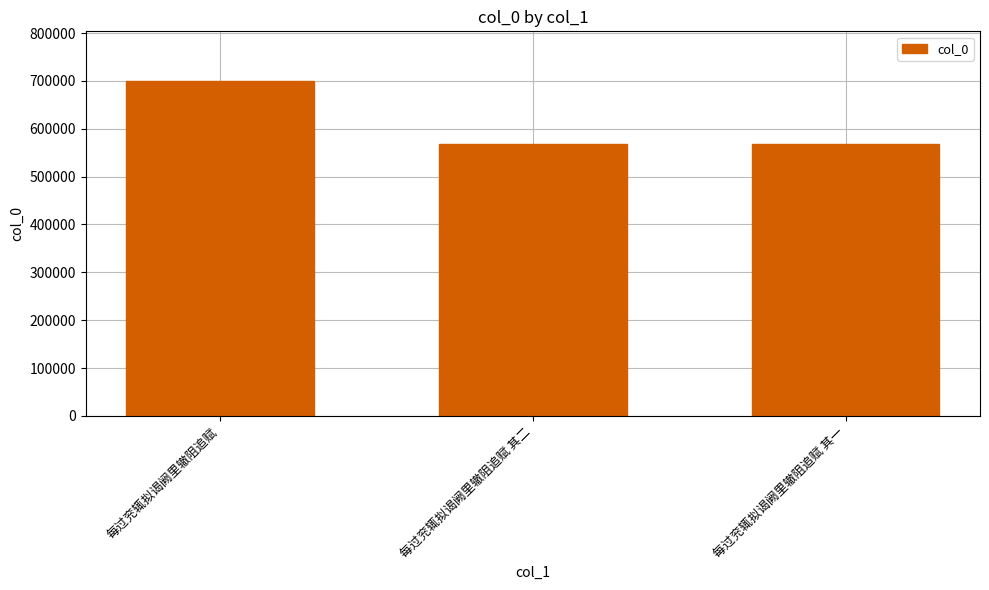

At which label is the value closest to 633295?

每过兖辄拟谒阙里辙阻追赋 其二